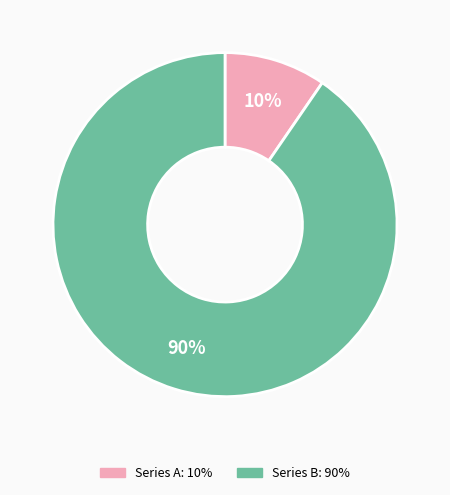

To the nearest percent, what is the average slice percentage?

50%